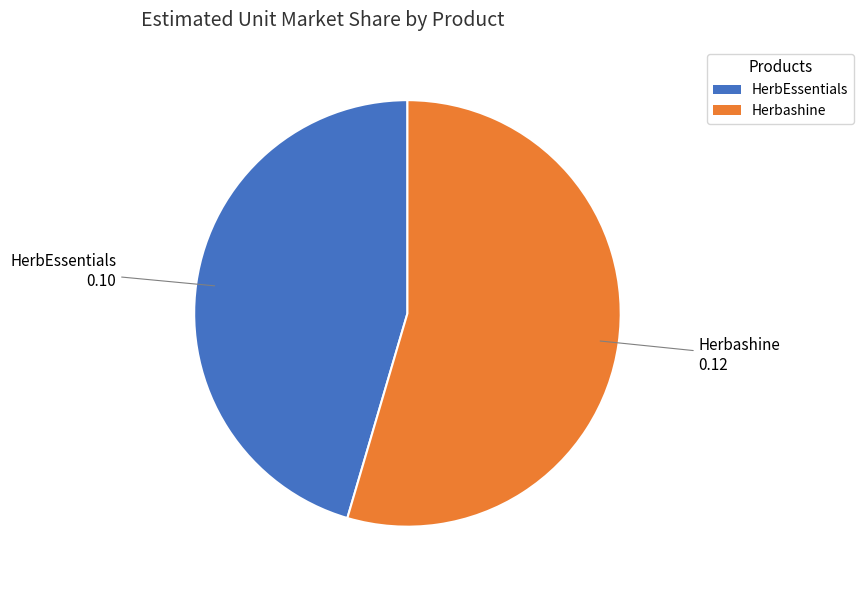

Count the number of slices in the pie.

2